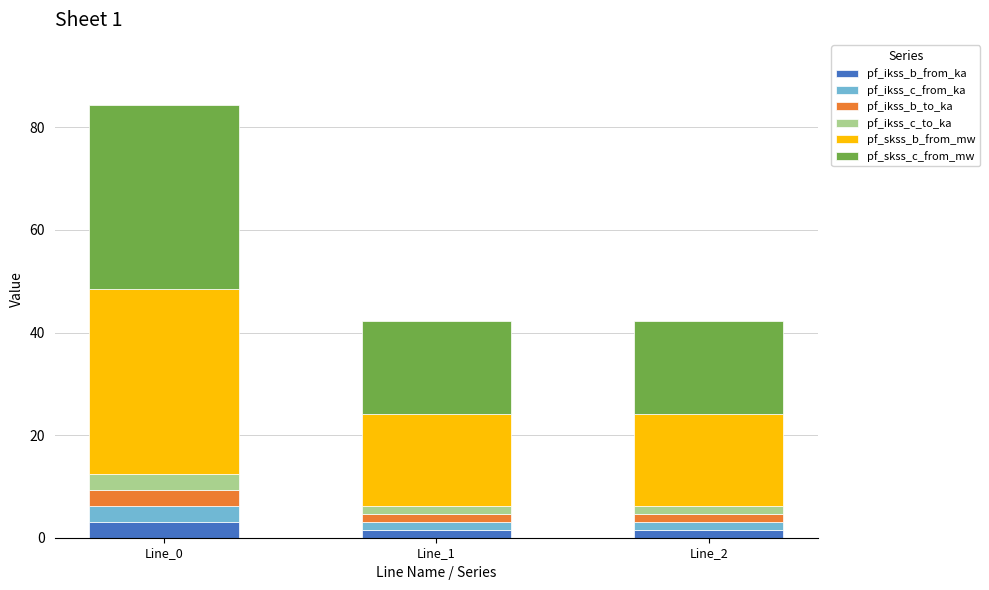

How many categories are shown in the chart?

3